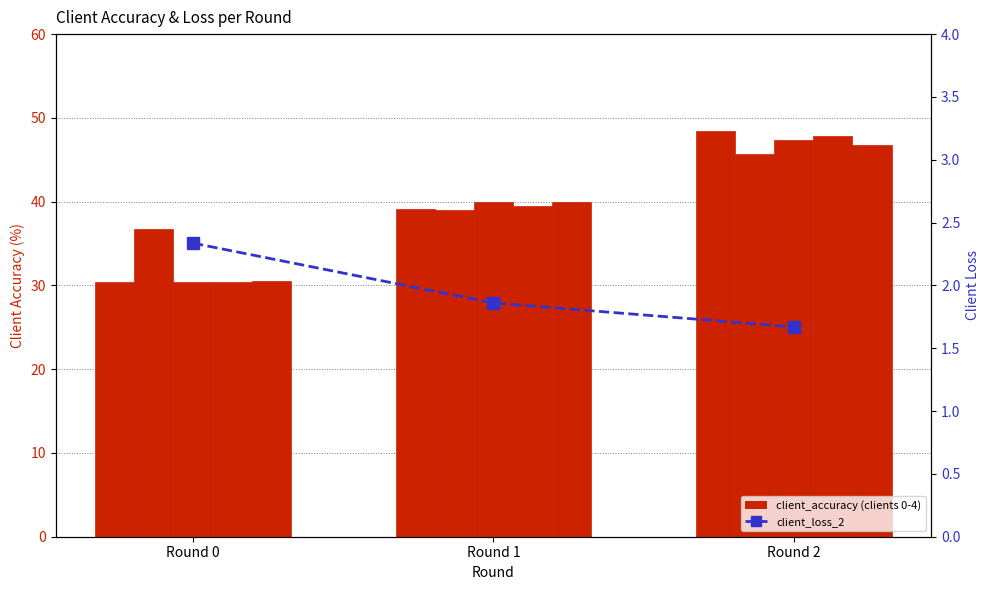

Rank the categories by client_accuracy_2 value from lowest to highest.

Round 0, Round 1, Round 2